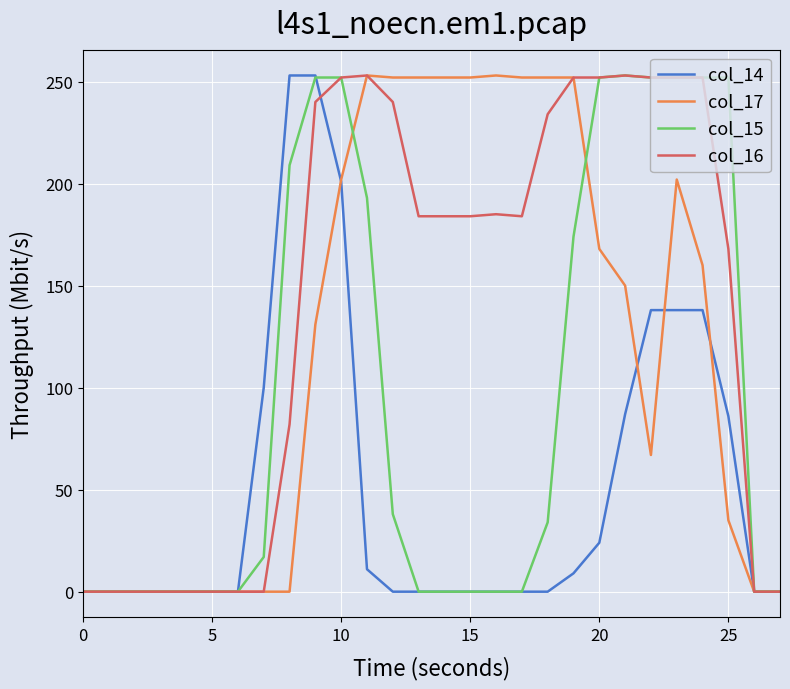

List the series in order of their overall mean, lowest first.

col_14, col_15, col_17, col_16